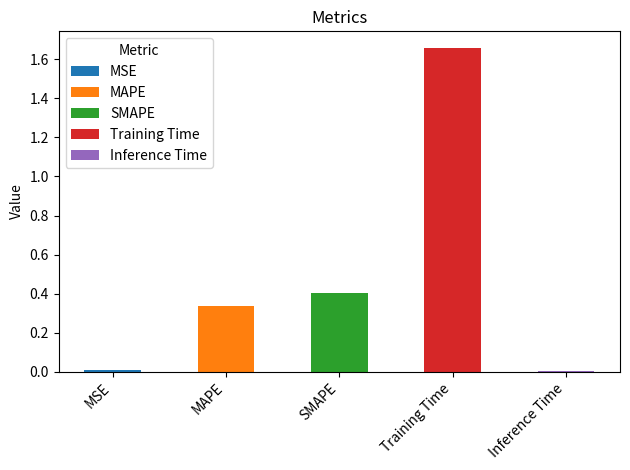

Which has a higher value, MSE or Training Time?

Training Time